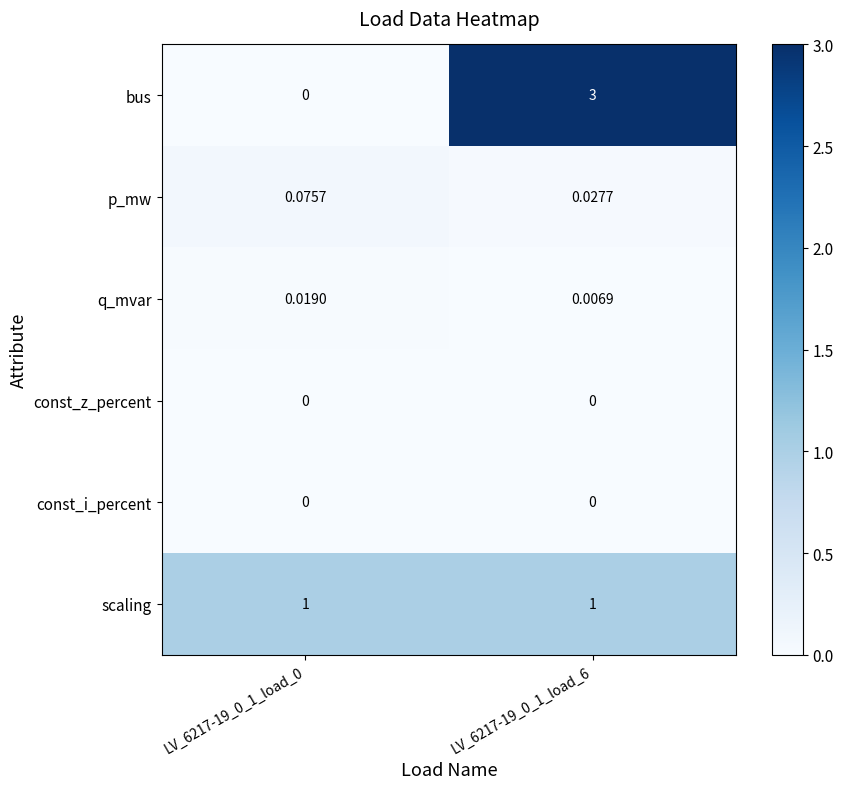

Which series changed the most between LV_6217-19_0_1_load_0 and LV_6217-19_0_1_load_6?

bus